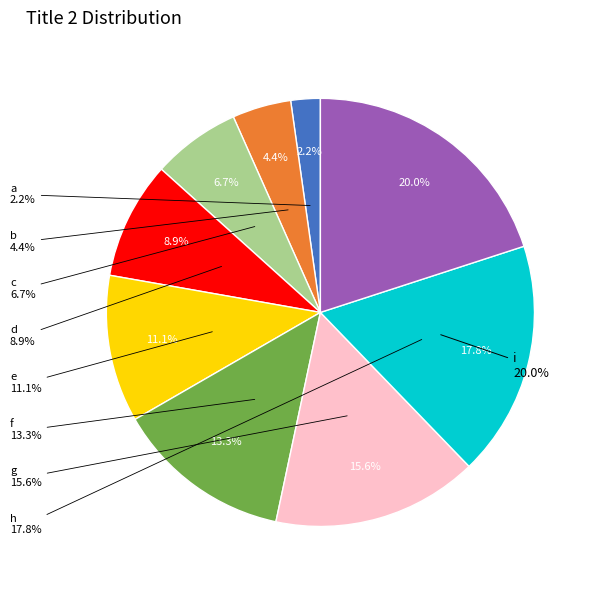

How many segments does this pie chart have?

9